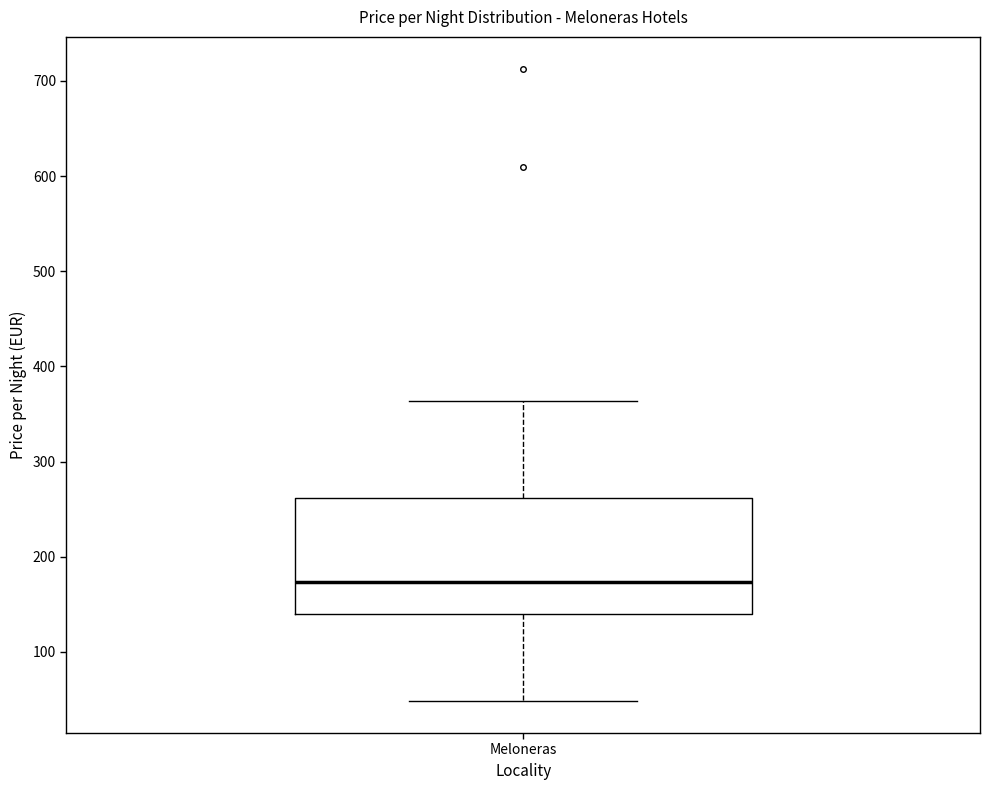

Where does the upper whisker of the box for Meloneras end on the y-axis? The values are not printed on the chart, so give them approximately, as read against the axis.

360